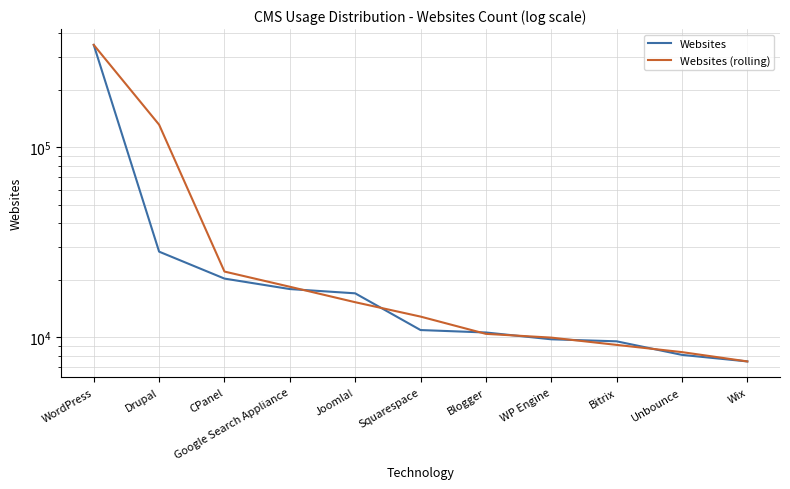

The Websites series shows 39894.1 at Drupal. True or false?

False